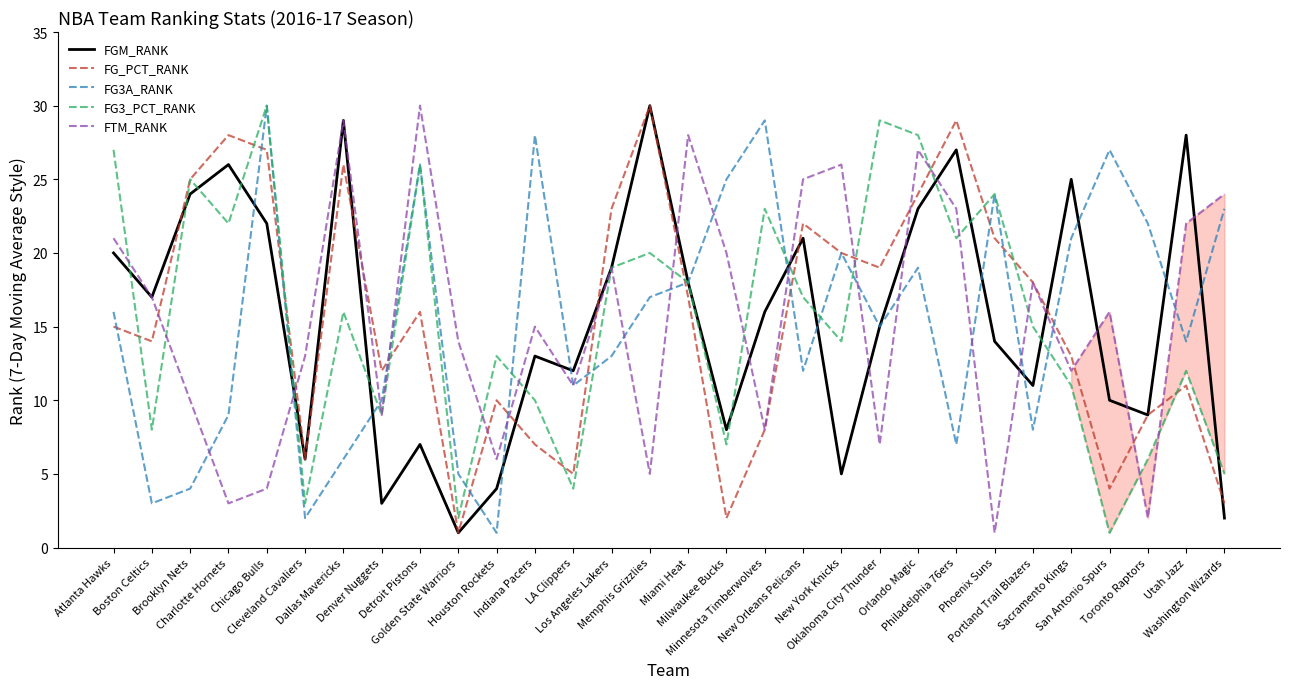

What is the highest value of the FGM_RANK series?

30